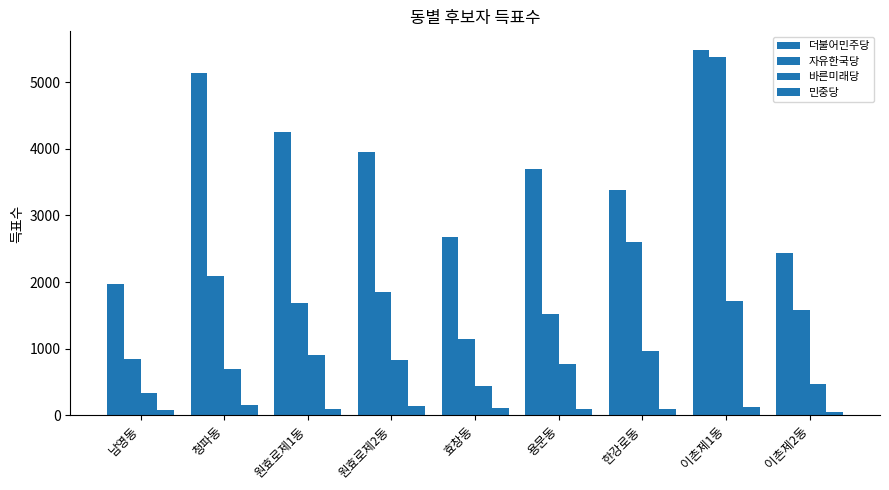

How many bars are there in each group?

4